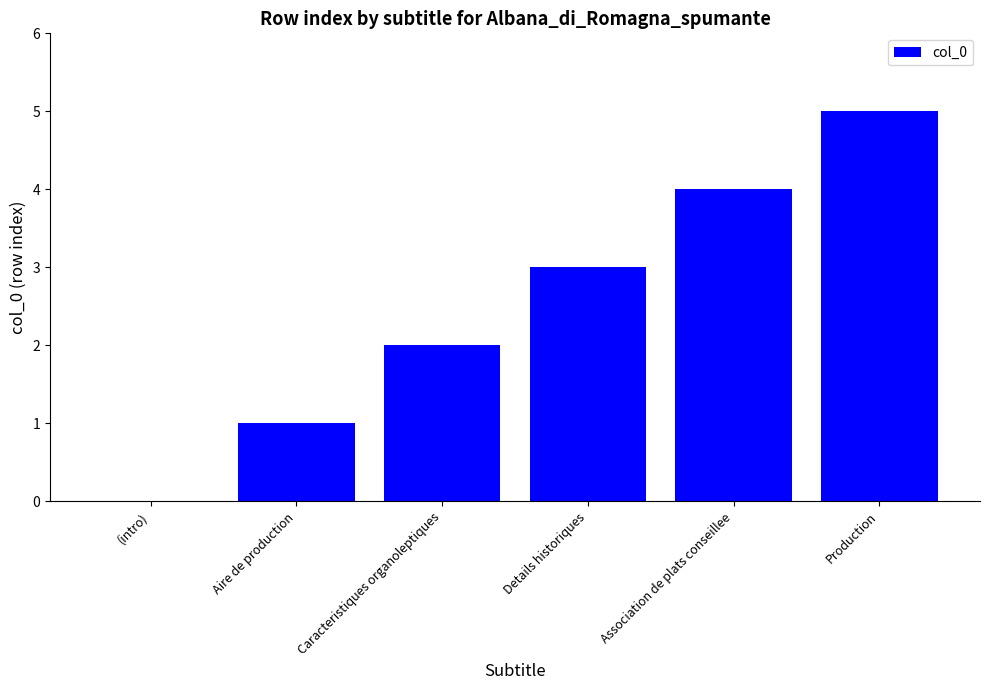

What is the sum of all values?

15